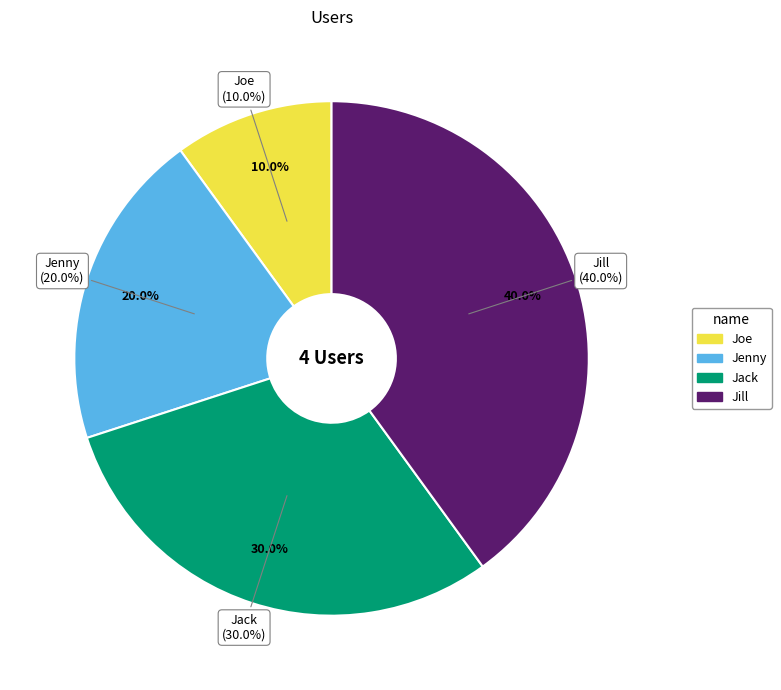

What is the ratio of the value at Jack to the value at Joe?

3.0